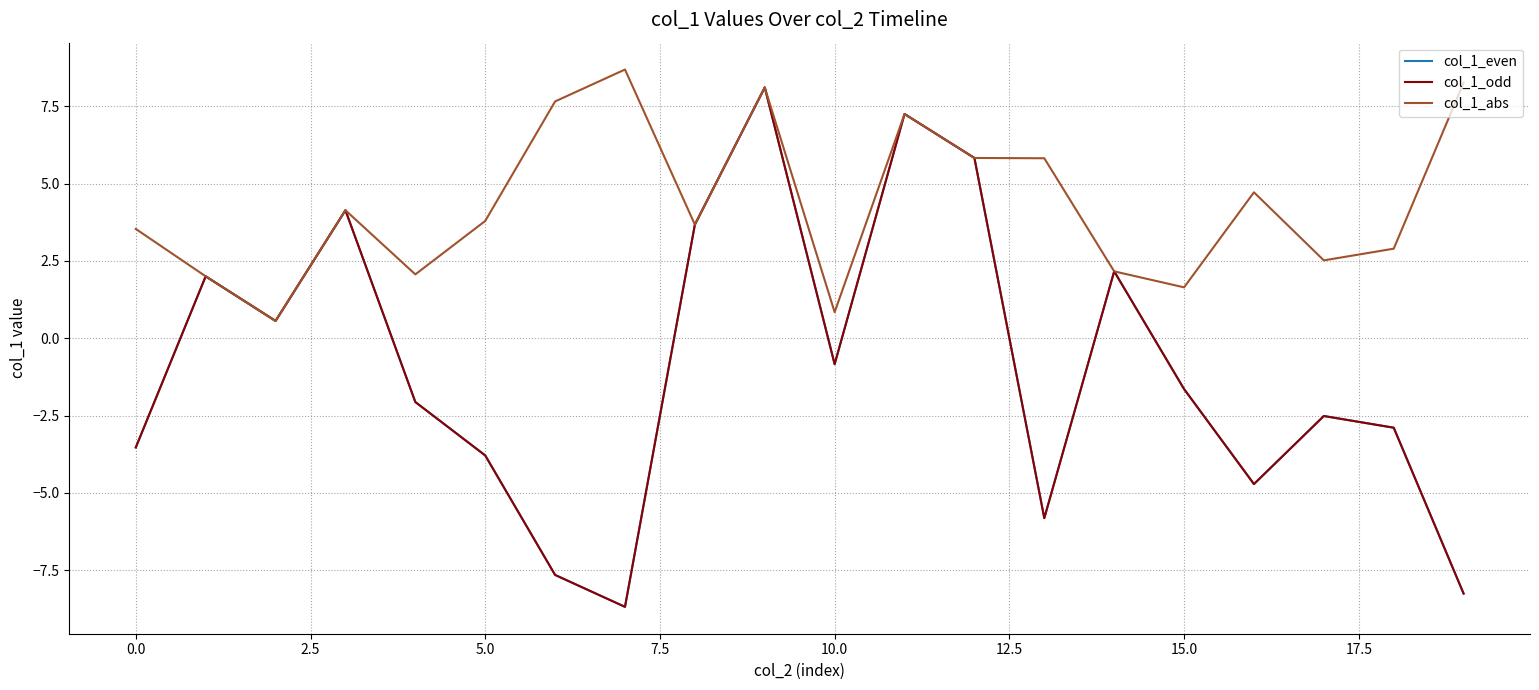

What is the difference between the maximum and second lowest values in the col_1_abs series?

7.8